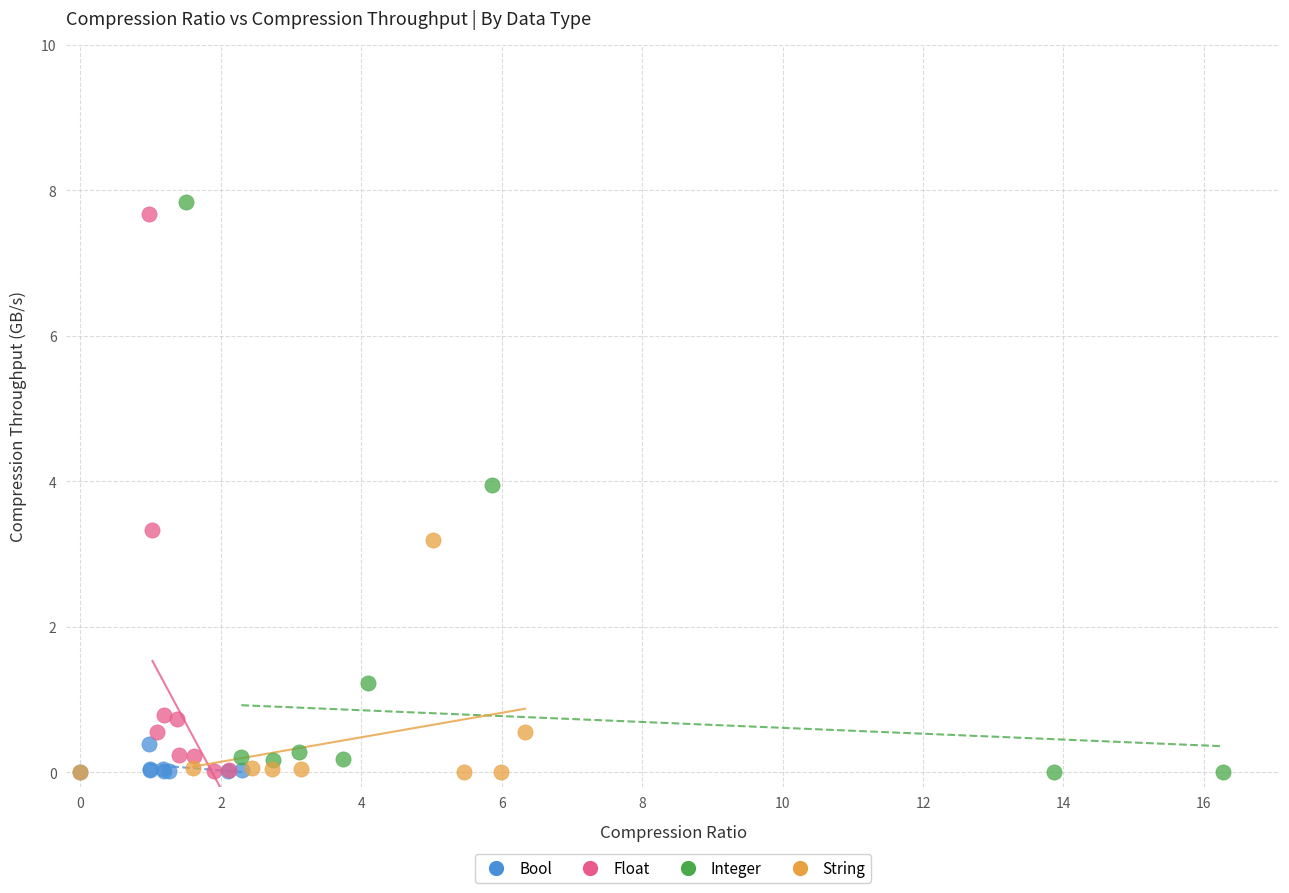

What are all the series names shown in the legend?

Bool, Float, Integer, String